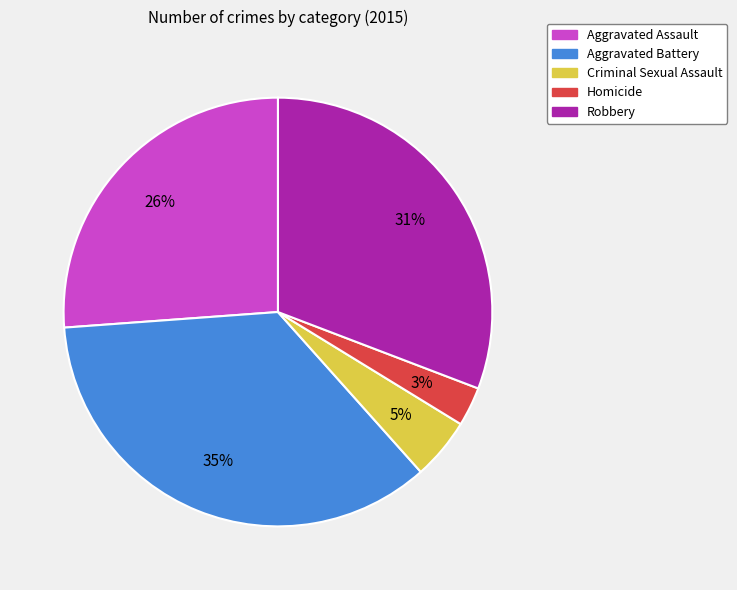

Which slice is the smallest?

Homicide